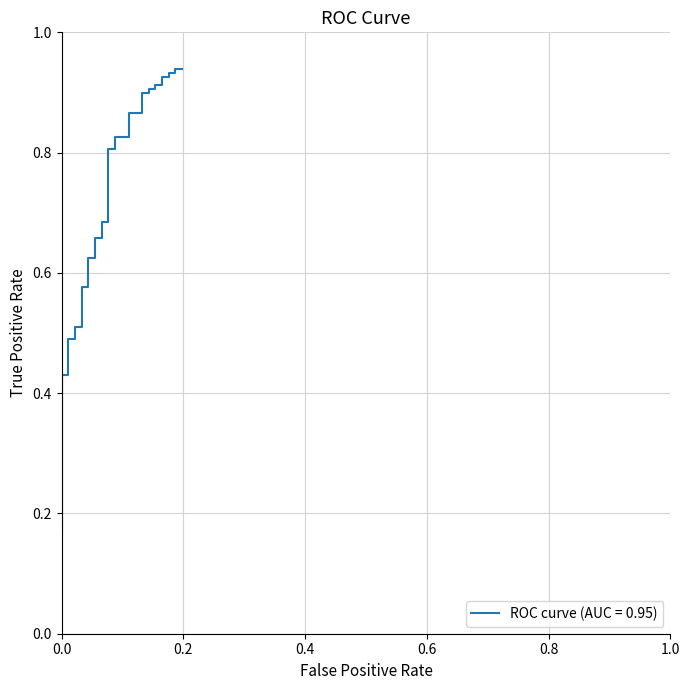

How many lines are shown in the chart?

1